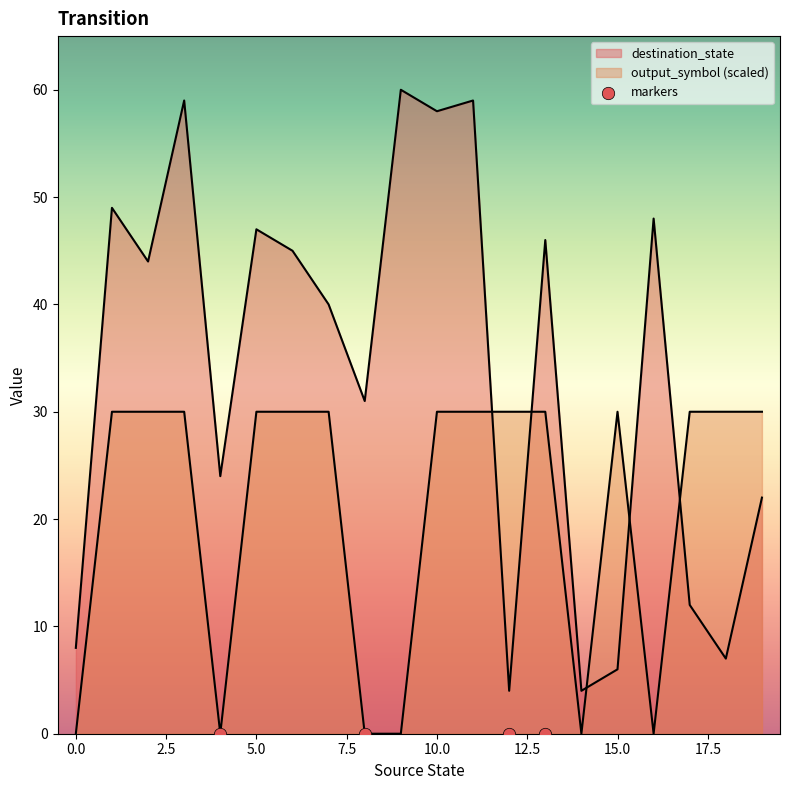

Is the value of output_symbol at 3 greater than the value of destination_state at 1?

No